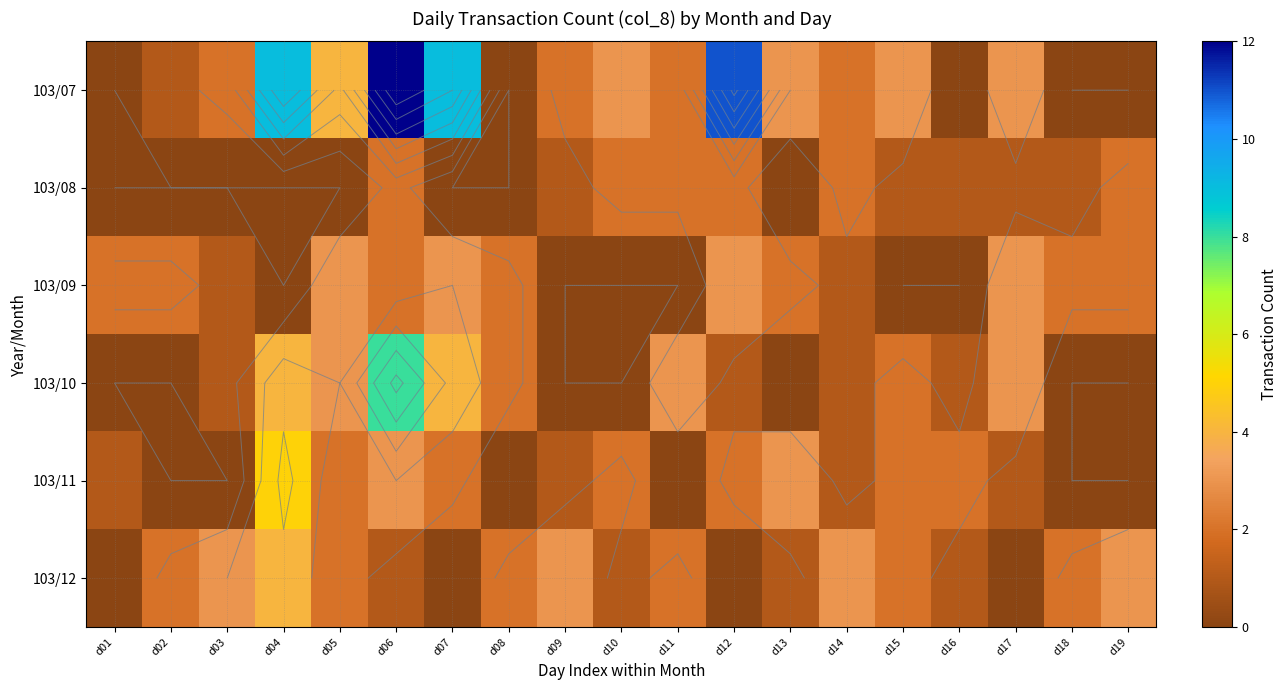

What is the difference between the second highest and minimum values in the 103/12 series?

3